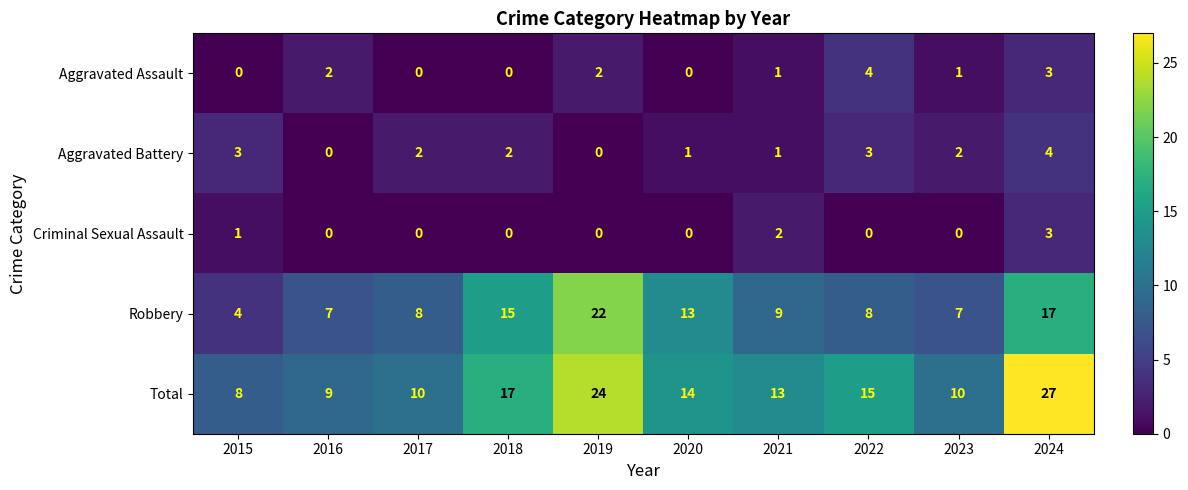

The Robbery series shows 8 at 2017. True or false?

True